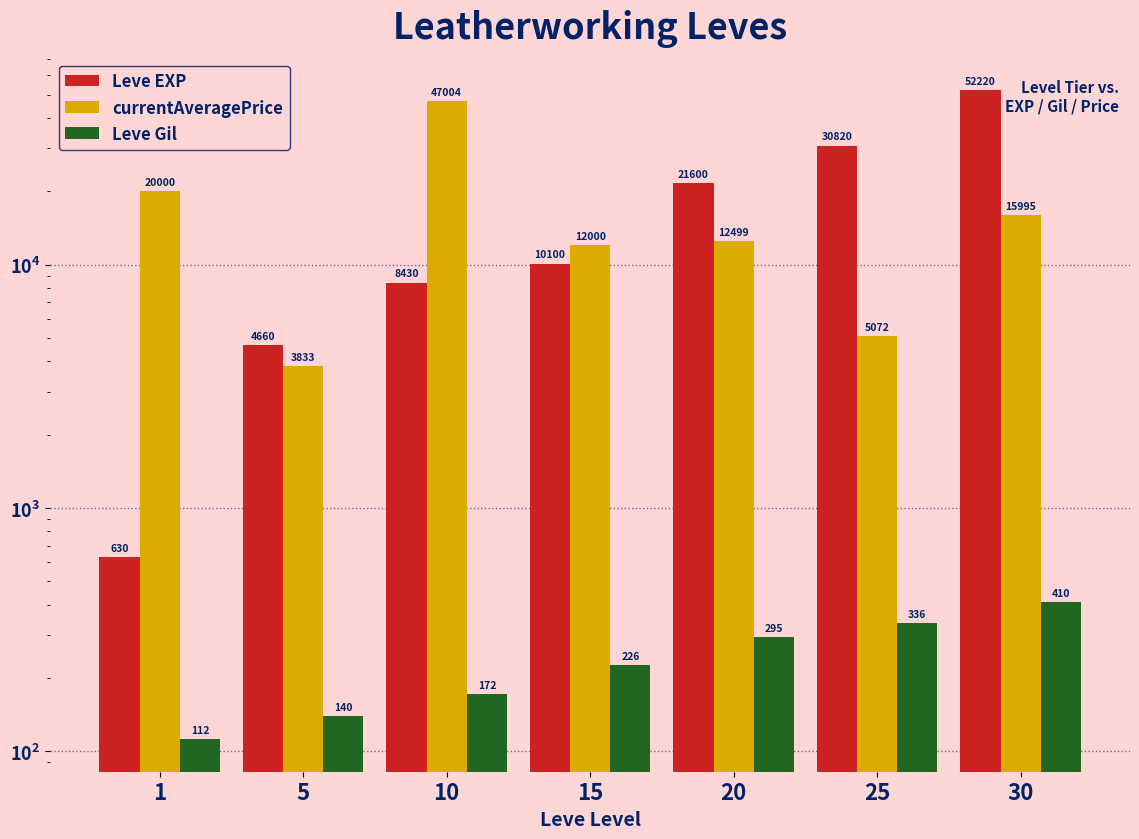

What is the minimum value shown in the chart?

112